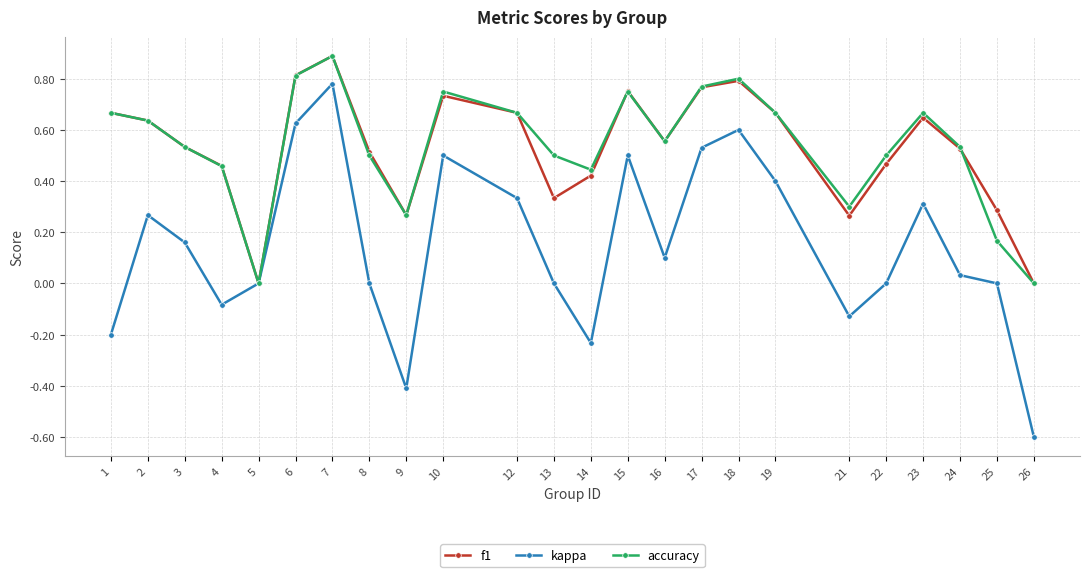

Which category has the lowest value across all series?

26